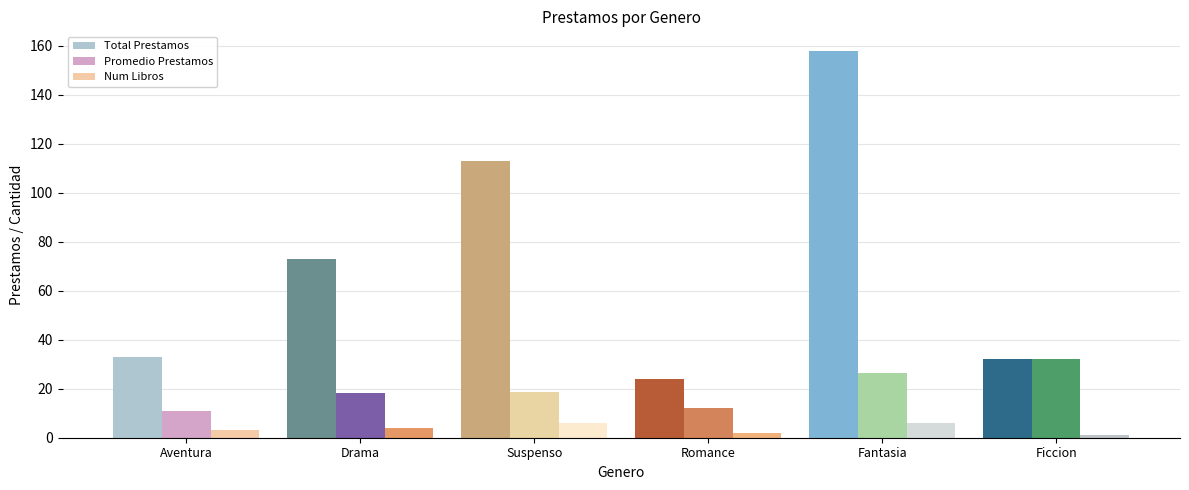

What is the sum of all Num Libros values?

22.0